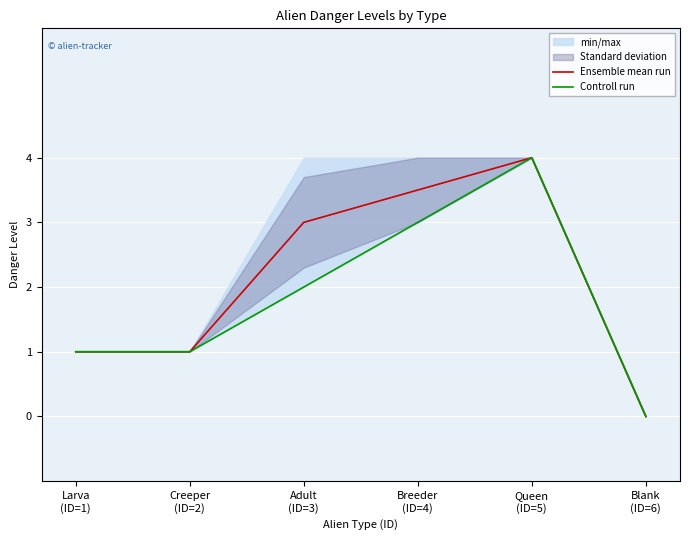

What is the highest value of the Controll run series?

4.0